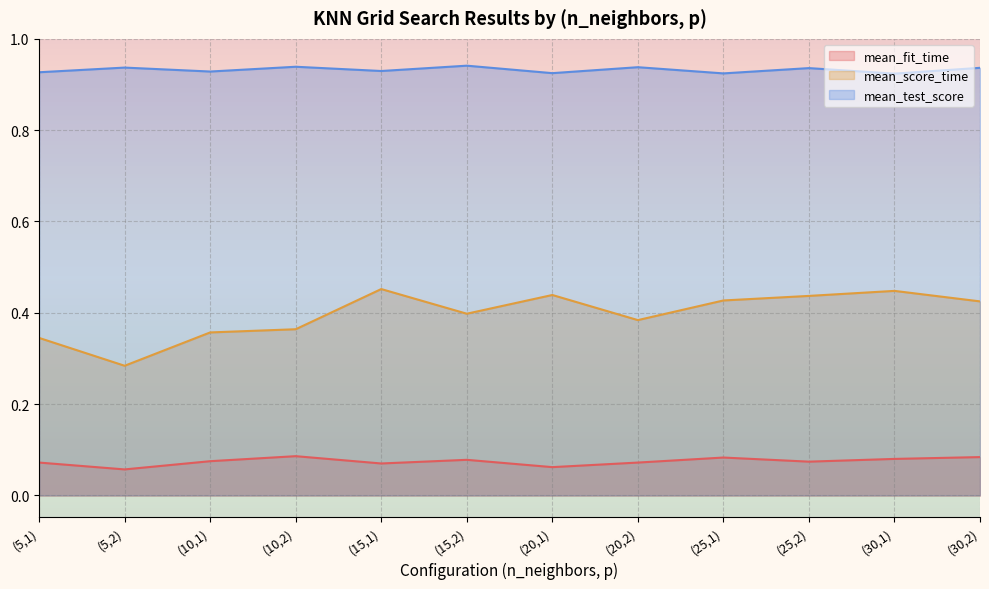

At which category is the sum across all series the highest?

(30,1)